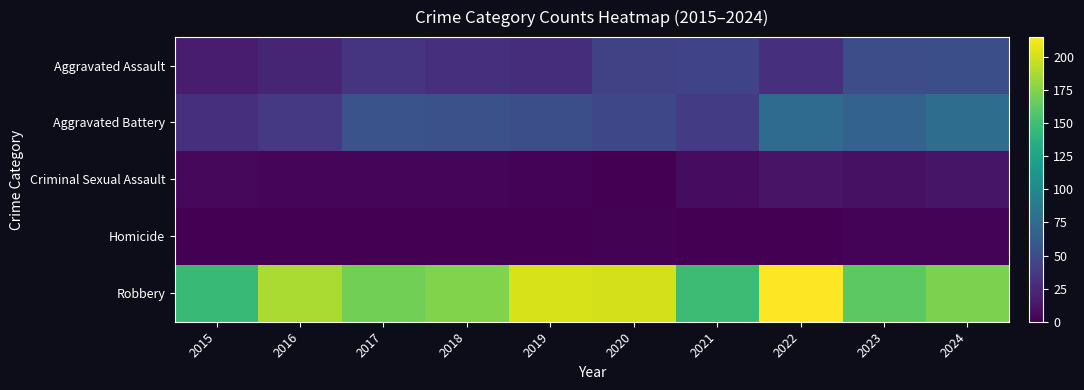

Reading left to right, extract all data points from this chart.

Aggravated Assault: 2015=16	2016=22	2017=32	2018=30	2019=28	2020=42	2021=43	2022=30	2023=51	2024=52
Aggravated Battery: 2015=29	2016=36	2017=55	2018=53	2019=52	2020=47	2021=37	2022=75	2023=68	2024=77
Criminal Sexual Assault: 2015=5	2016=3	2017=3	2018=3	2019=2	2020=0	2021=7	2022=11	2023=10	2024=12
Homicide: 2015=0	2016=0	2017=0	2018=0	2019=0	2020=1	2021=0	2022=0	2023=2	2024=2
Robbery: 2015=145	2016=188	2017=169	2018=174	2019=202	2020=201	2021=147	2022=215	2023=161	2024=173